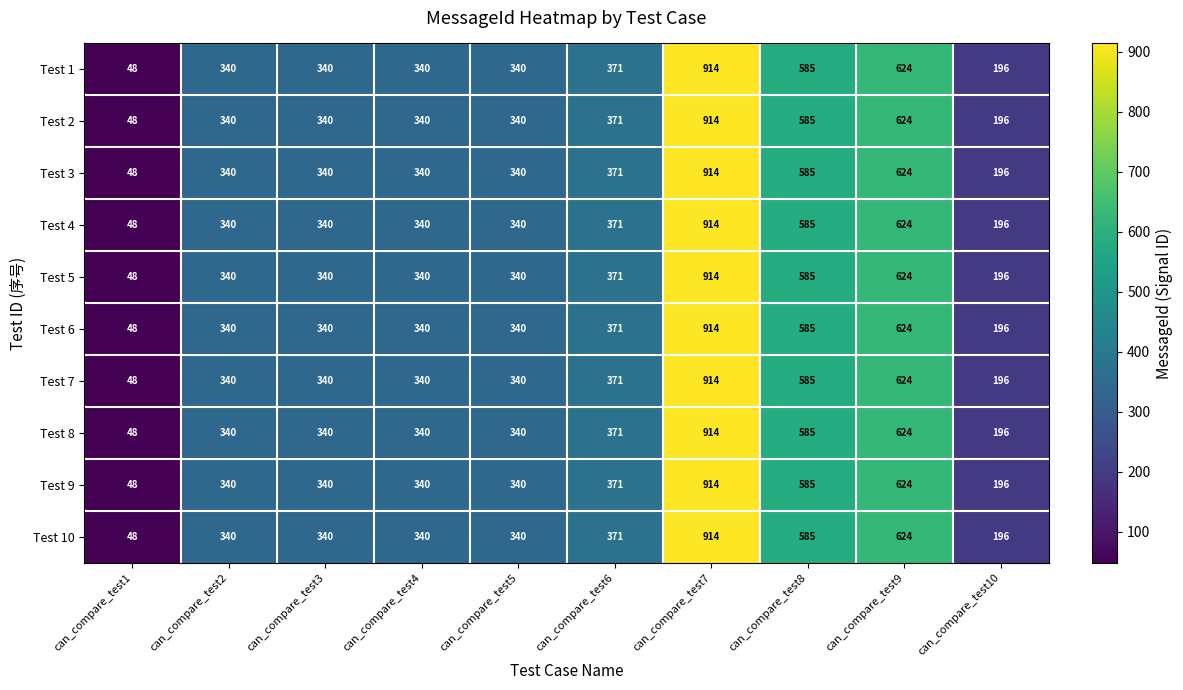

What is the average value of the Test 2 series?

410